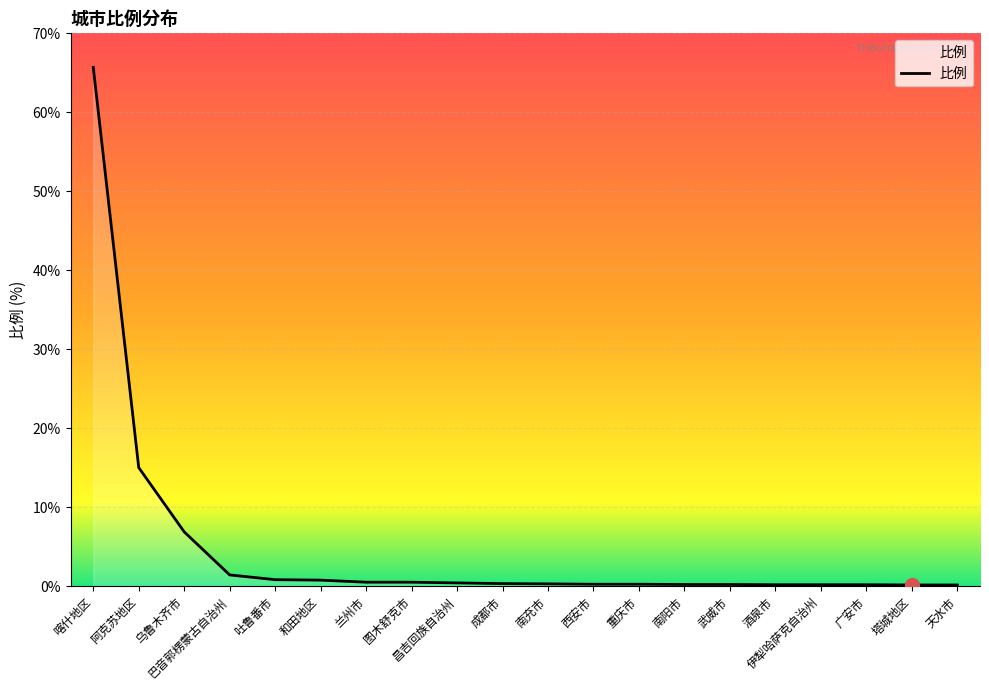

Between 成都市 and 喀什地区, which is larger?

喀什地区